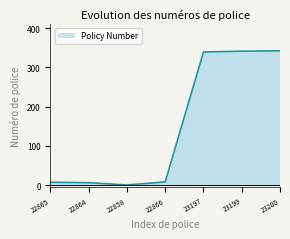

Does the chart display data point markers on the line(s)?

No